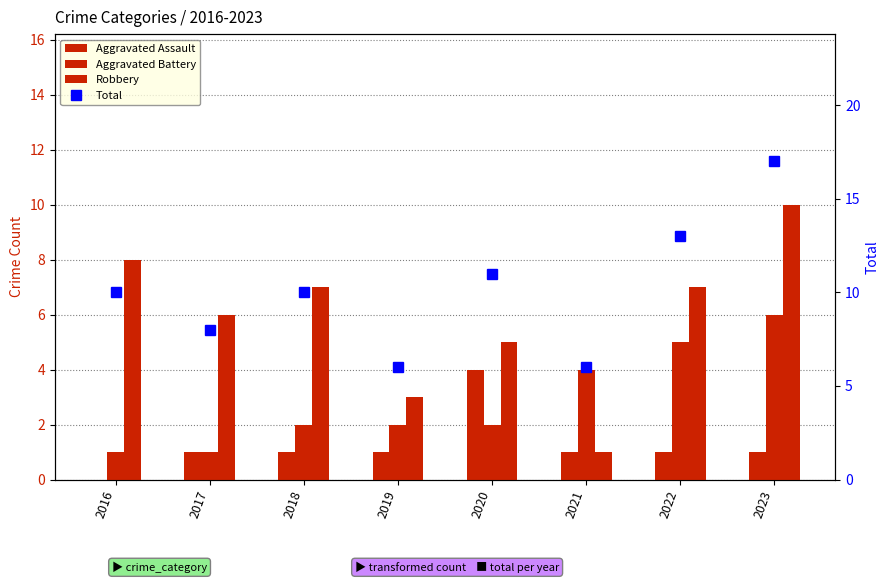

Which series has the largest range (max minus min)?

Total